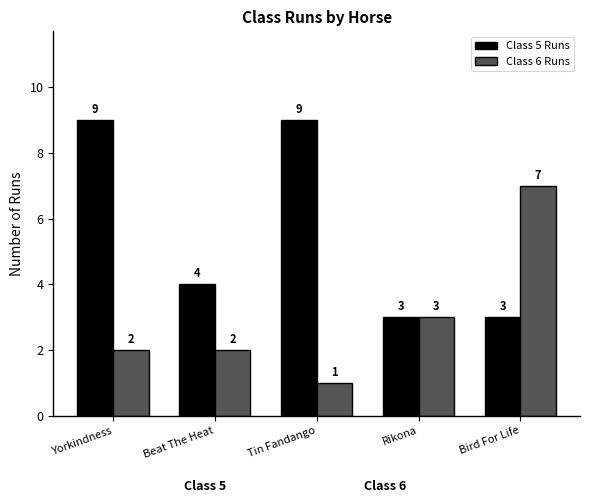

Between Beat The Heat and Tin Fandango, which series saw the biggest shift?

Class 5 Runs